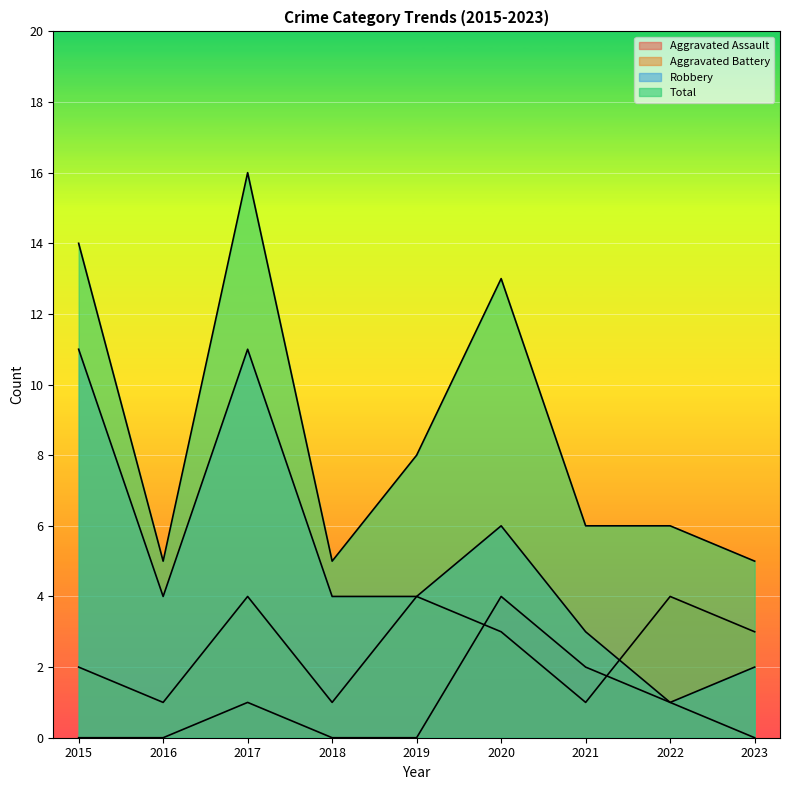

Which series changed the most between 2017 and 2022?

Robbery